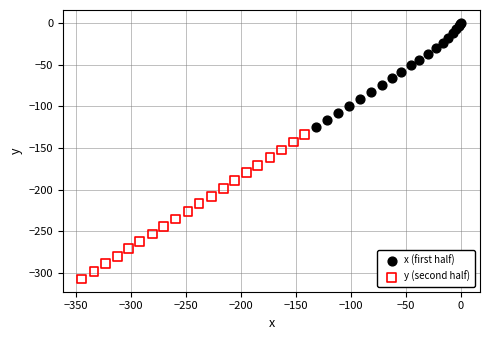

Which series contains the highest Y value?

x (first half)